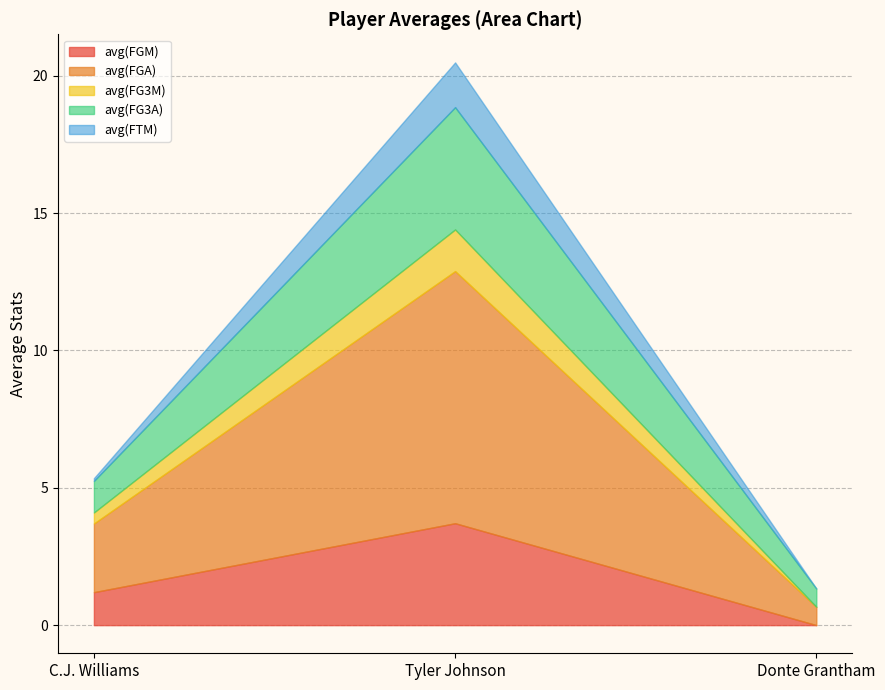

Rank the categories by avg(FG3A) value from lowest to highest.

Donte Grantham, C.J. Williams, Tyler Johnson